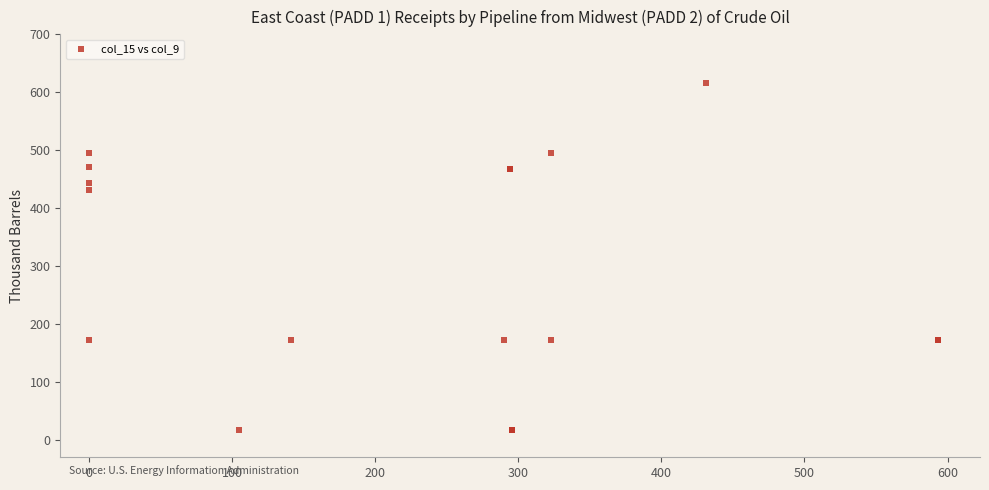

What Y value in the scatter plot is closest to 316?

431.9